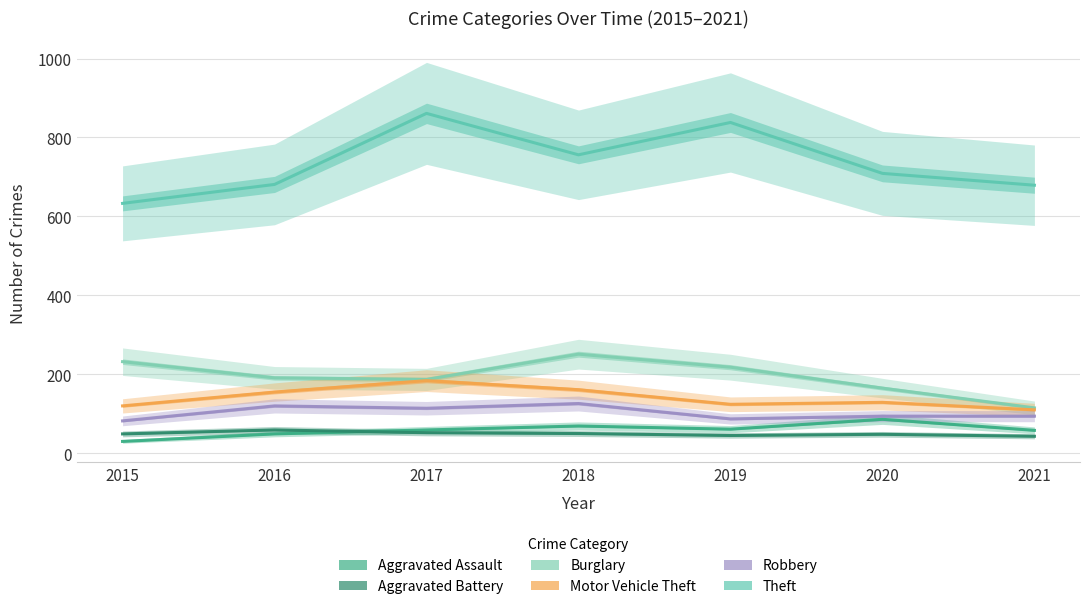

The Motor Vehicle Theft series shows 176 at 2020. True or false?

False